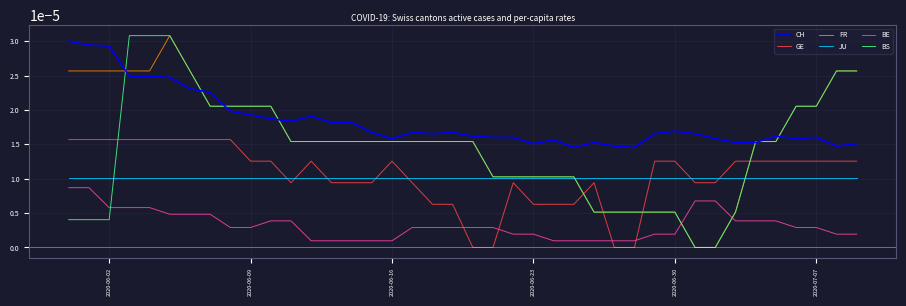

True or false: BE and JU cross at least once.

False